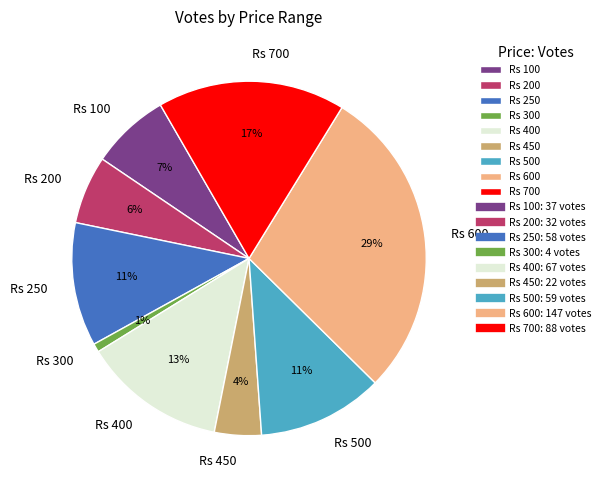

Which slice is the largest?

Rs 600